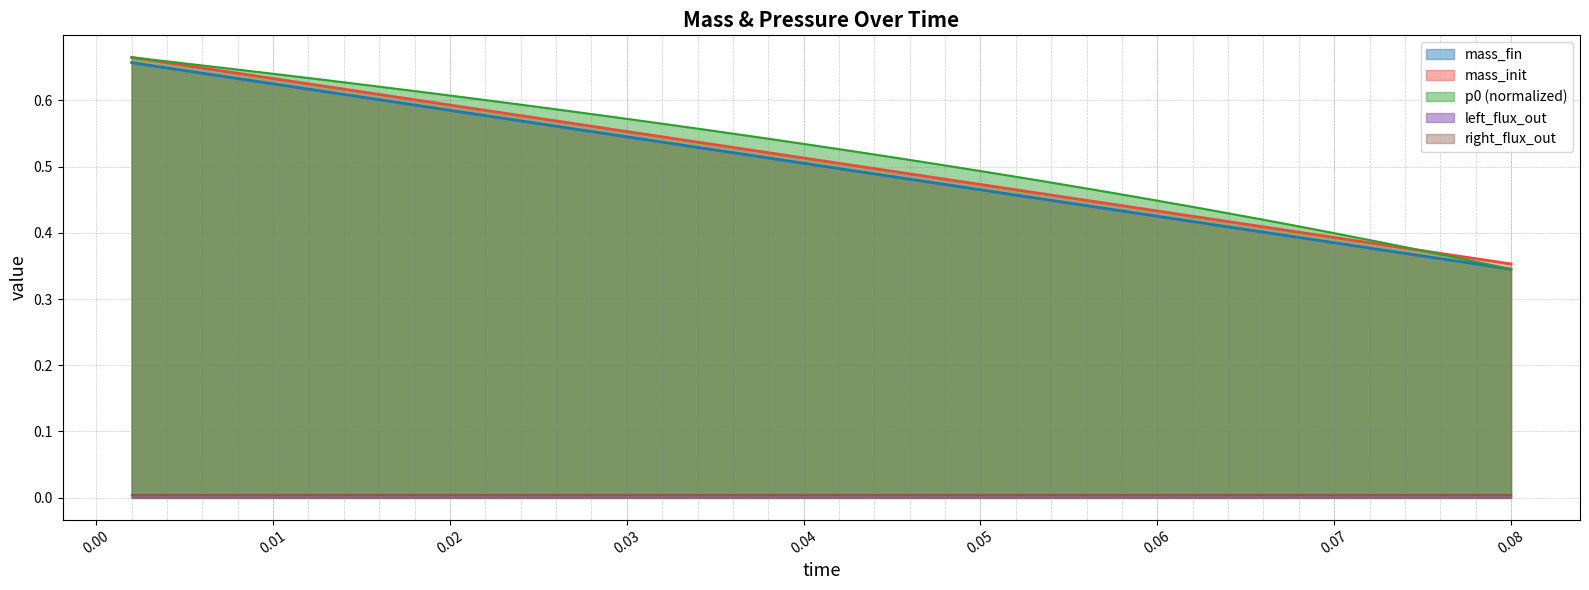

Does the chart have visible grid lines?

Yes